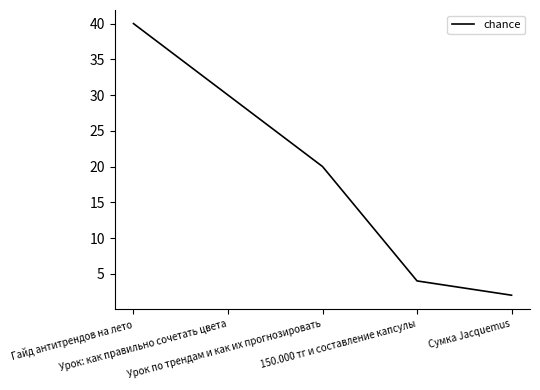

How many lines are shown in the chart?

1